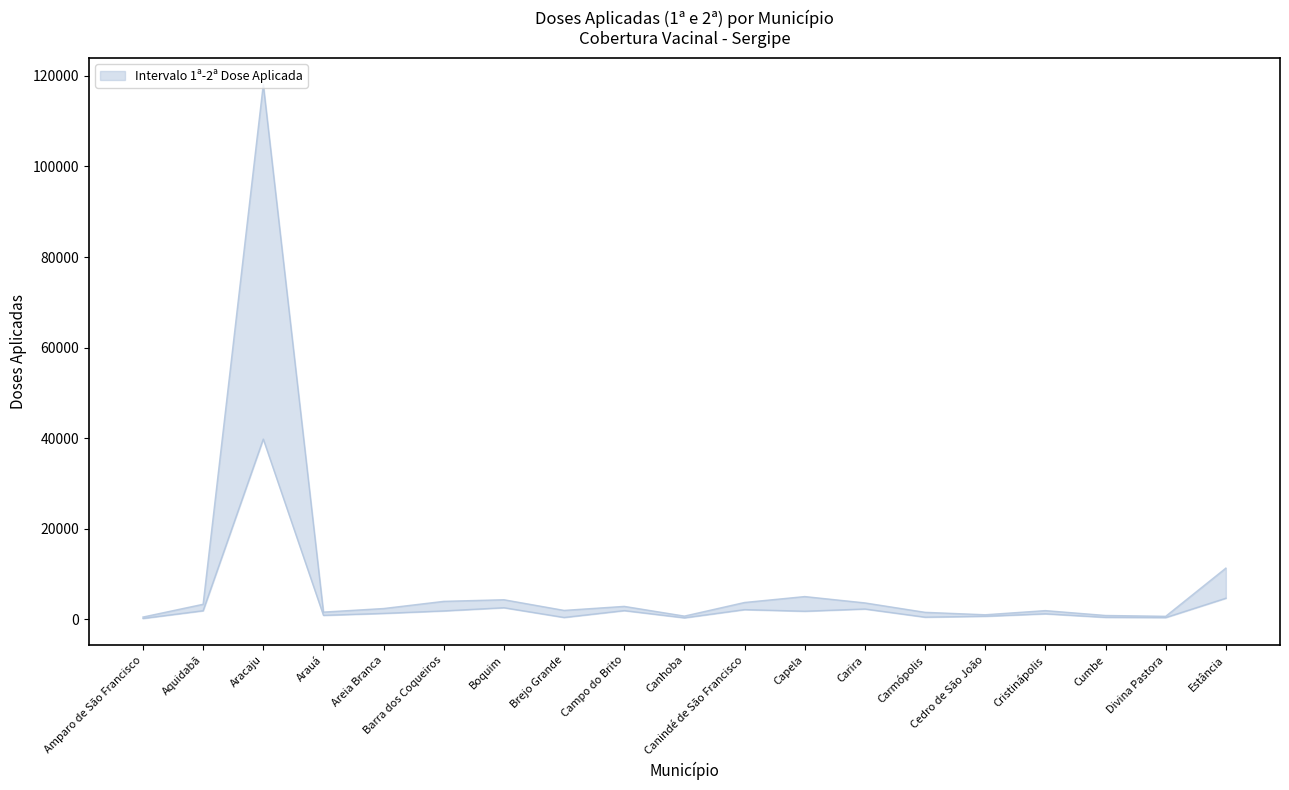

True or false: 1a_dose_aplicada and 2a_dose_aplicada cross at least once.

False